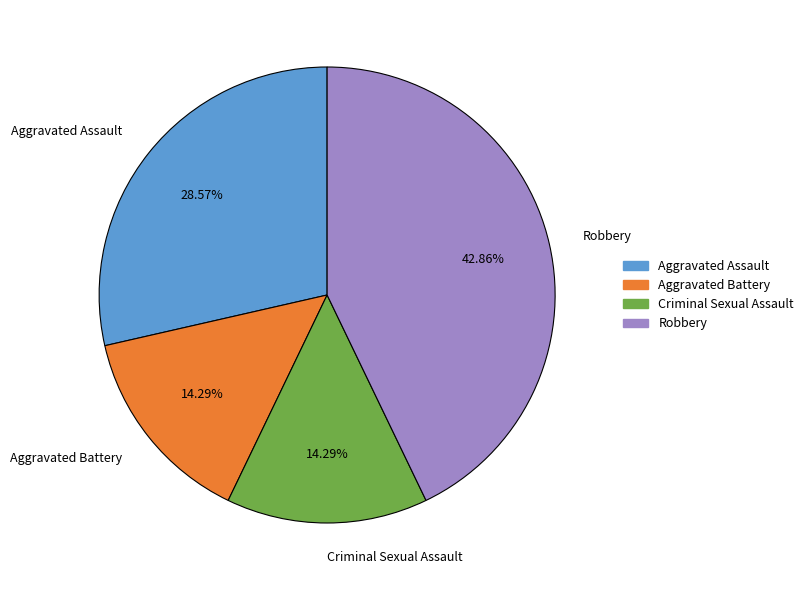

To the nearest percent, what is the difference between the largest and smallest slice percentages?

29%